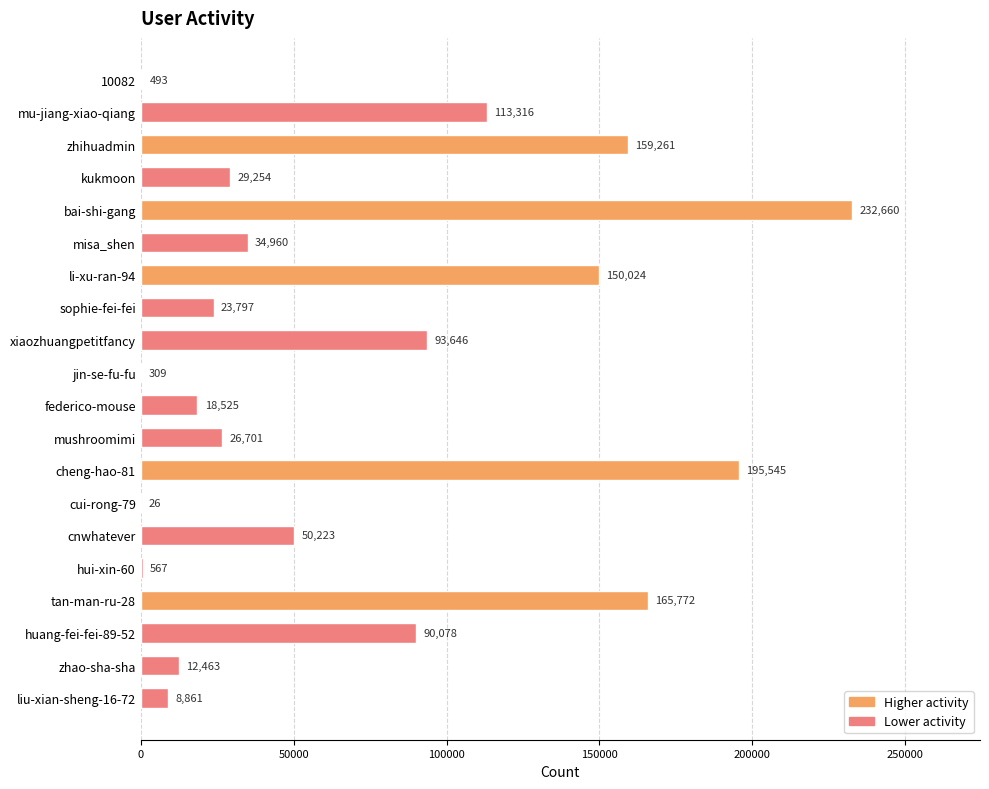

The chart shows a value of 21451 at zhao-sha-sha. True or false?

False